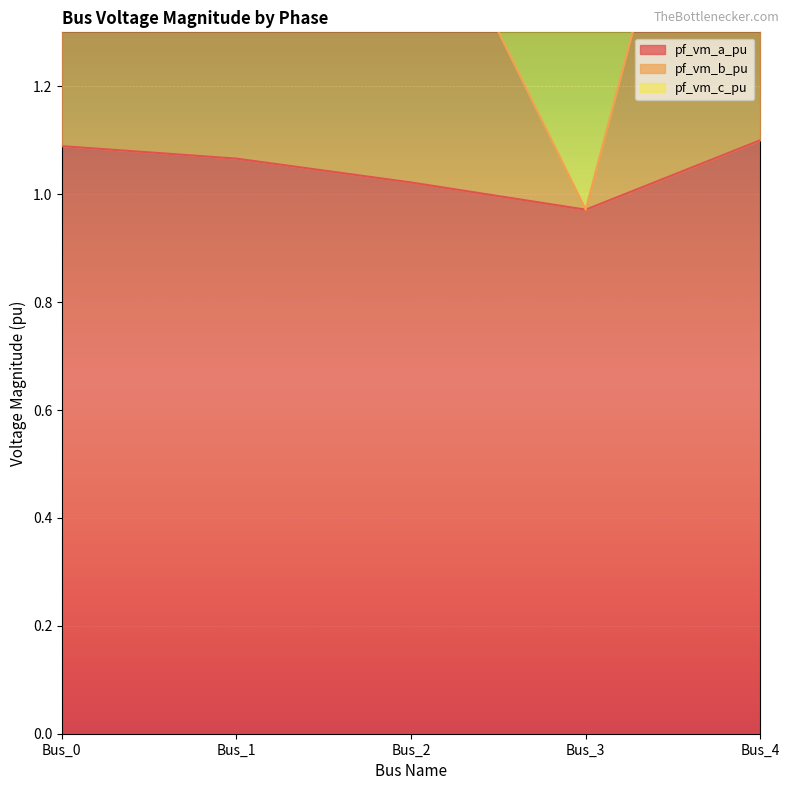

Is the value of pf_vm_a_pu at Bus_1 greater than the value of pf_vm_b_pu at Bus_1?

No